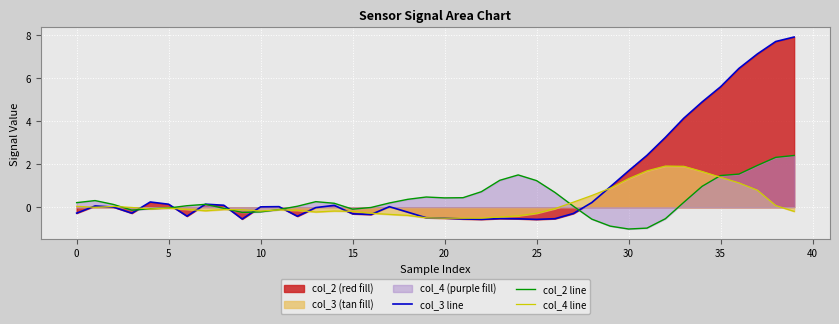

True or false: col_2 line has a value of 1.2 at 25.

True